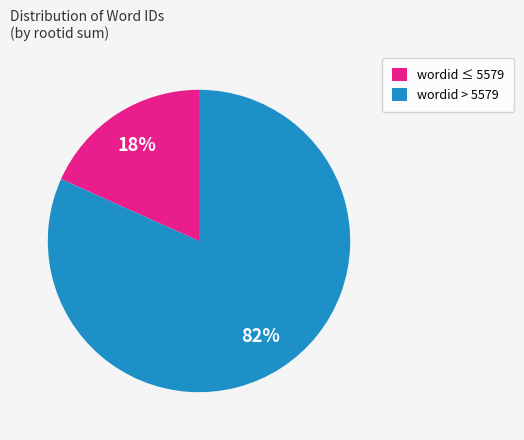

Between wordid ≤ 5579 and wordid > 5579, which is larger?

wordid > 5579